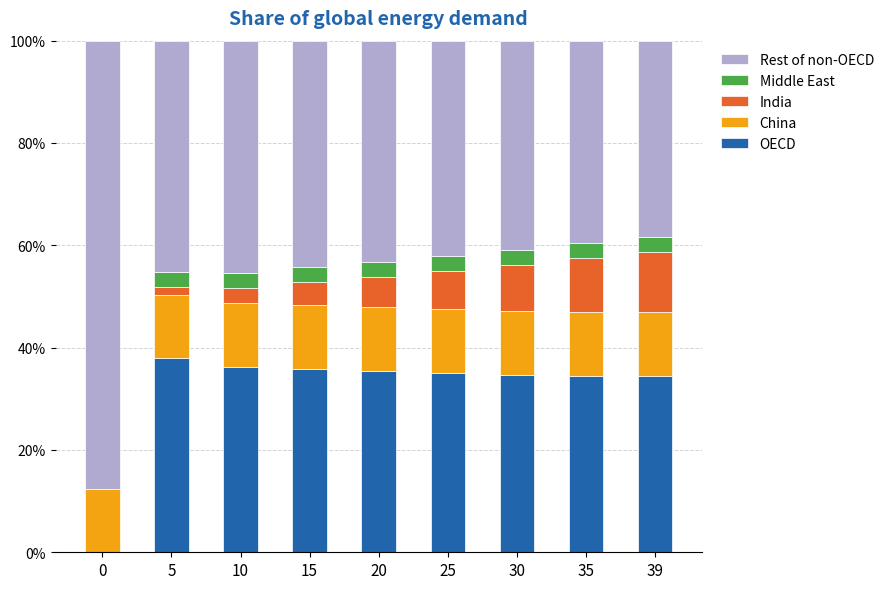

What is the value of the OECD bar at the 5th from the left?

0.4